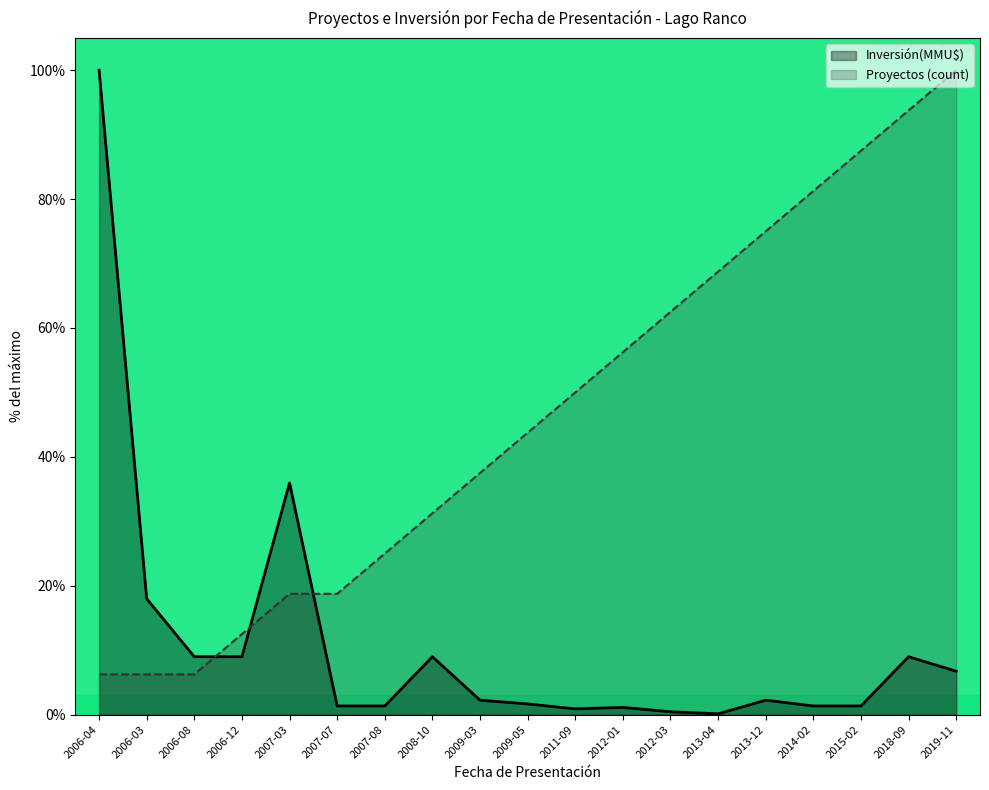

What is the difference between the highest and lowest values at 2009-03?

35.3